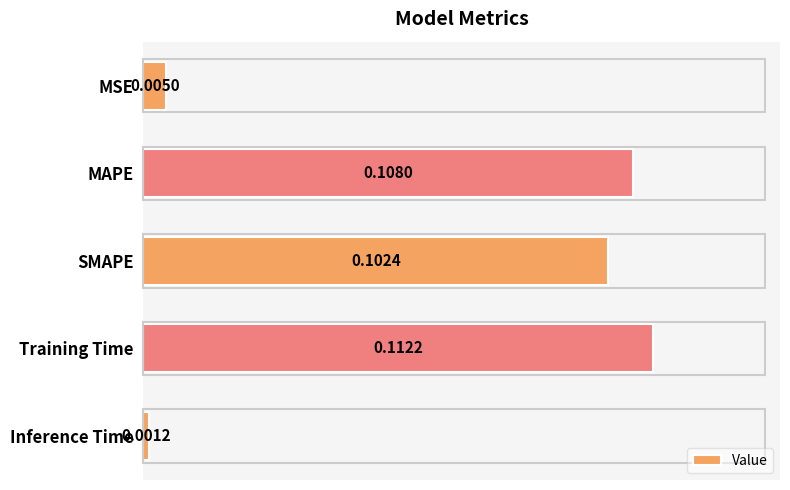

How many categories are shown in the chart?

5